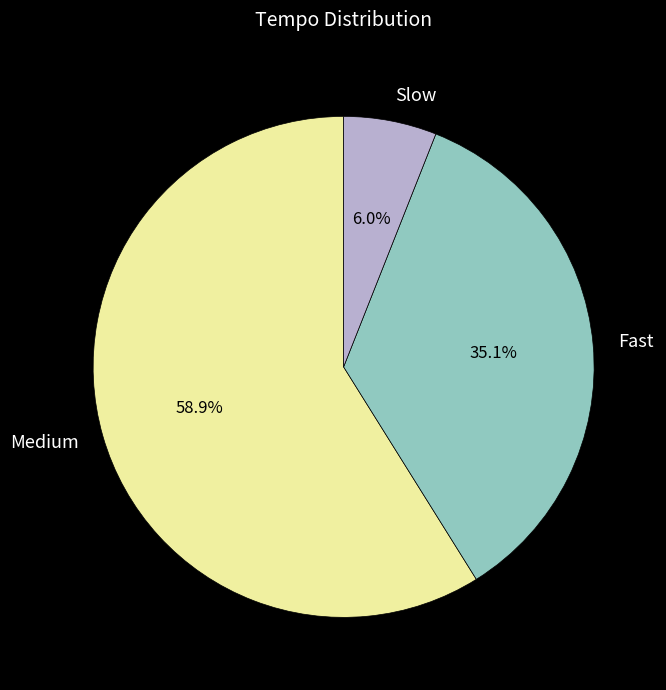

Do Medium and Fast together represent more than half of the pie?

Yes